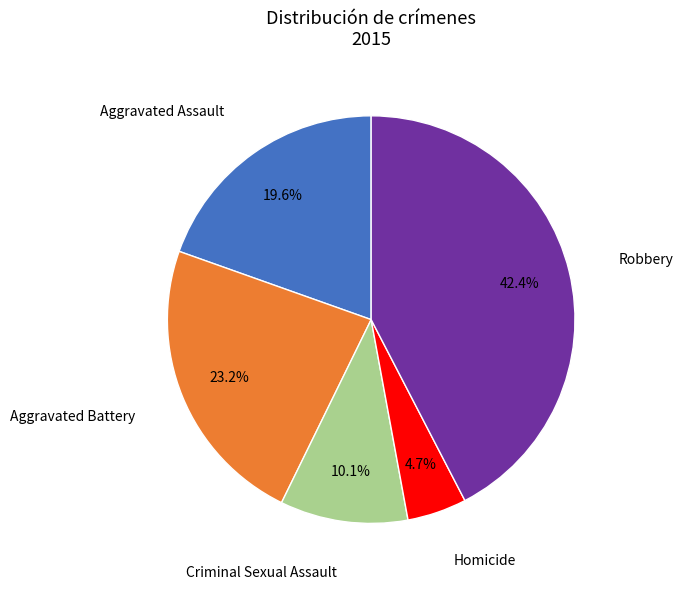

Is there any slice that represents more than half of the pie?

No